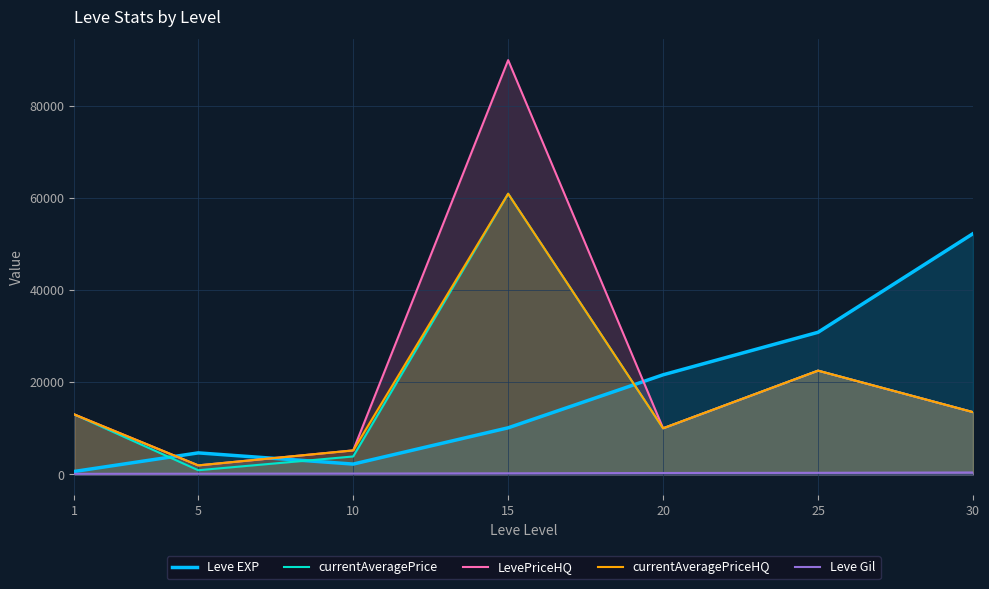

What is the difference between the second highest and minimum values in the currentAveragePrice series?

21604.2